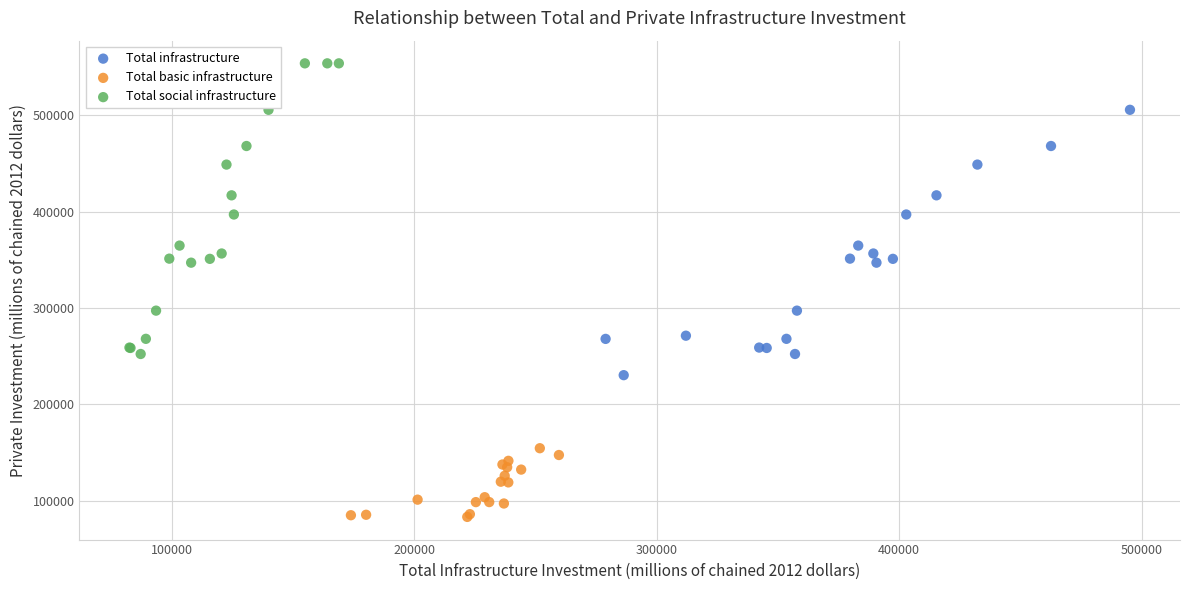

Which series has the largest Y range (max minus min)?

Total social infrastructure